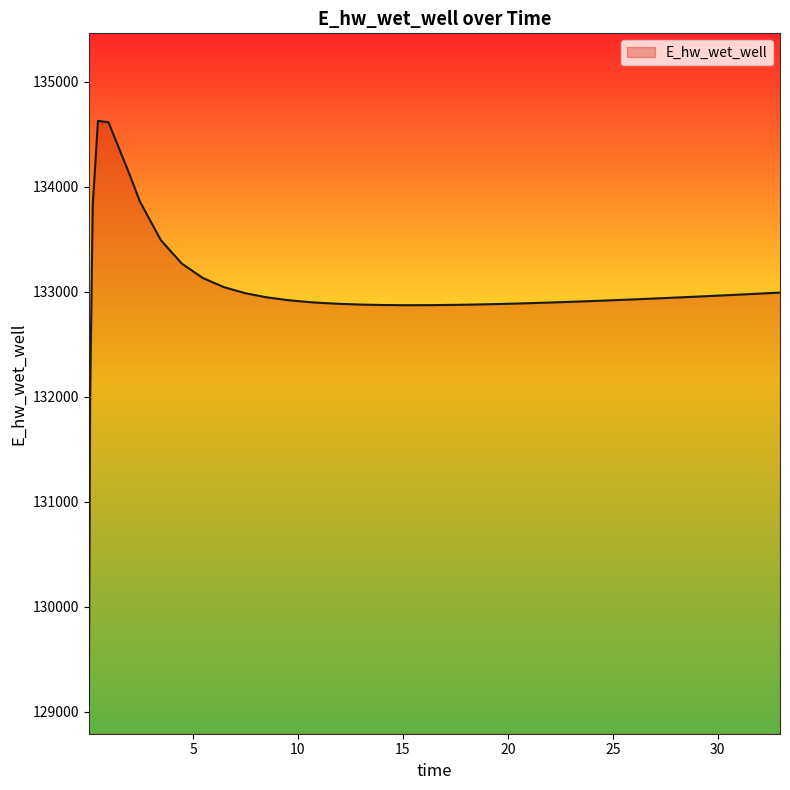

What is the minimum value shown in the chart?

129070.3